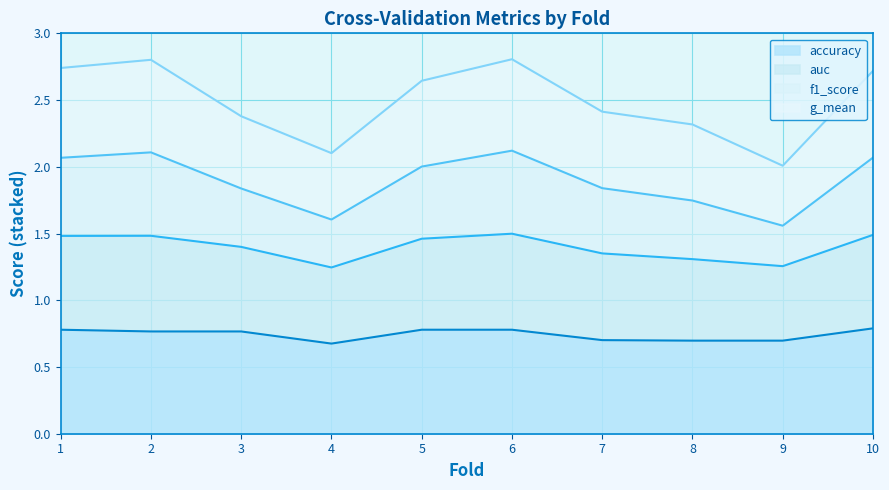

True or false: auc and accuracy intersect in this chart.

False